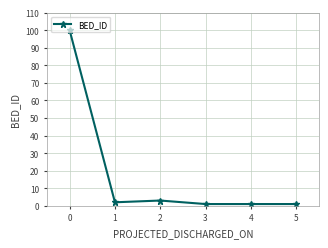

How many lines are shown in the chart?

1